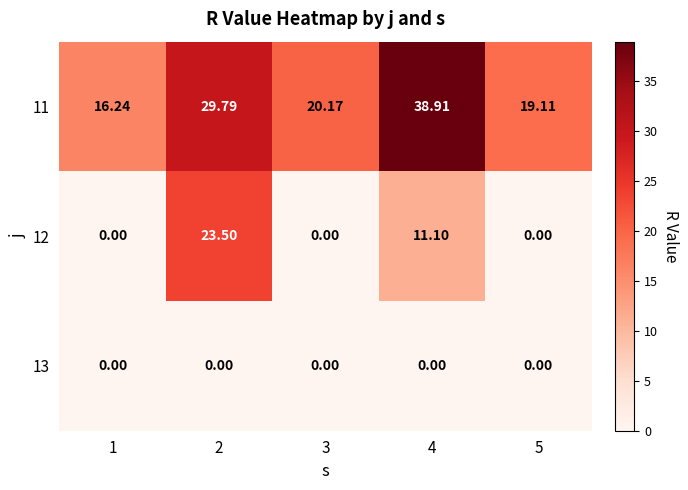

Is the value of 12 at 4 greater than the value of 11 at 3?

No